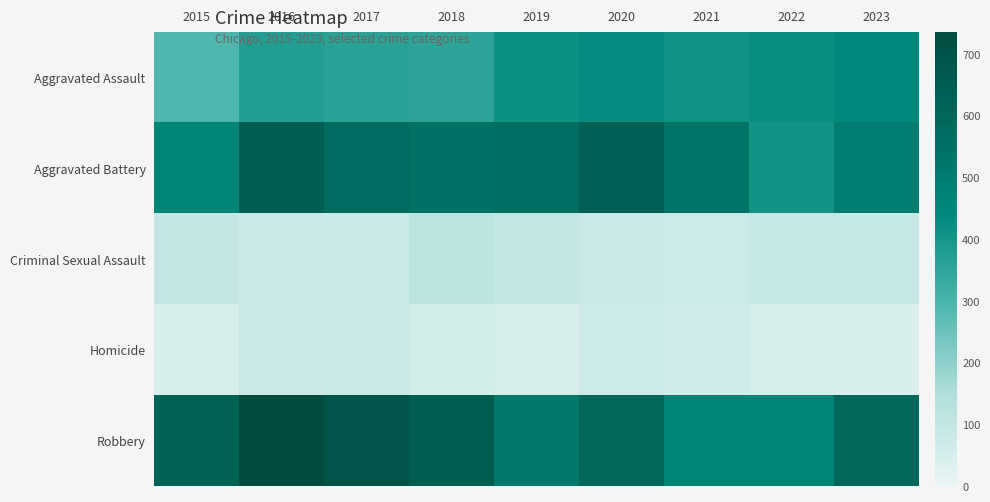

Which label corresponds to the largest value in the chart?

2016